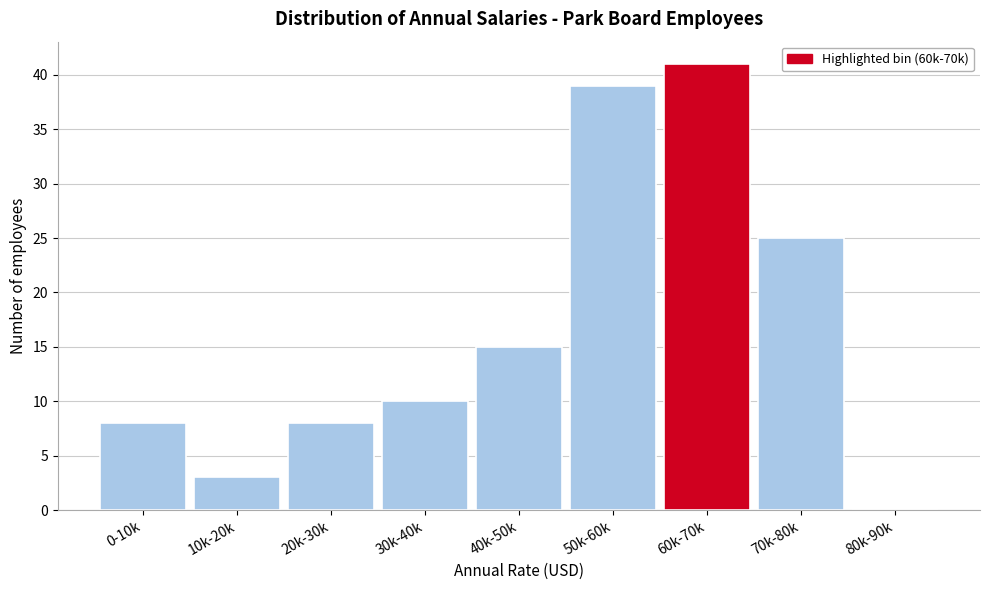

Reading right to left, transcribe all the data shown in this chart.

80k-90k=0	70k-80k=25	60k-70k=41	50k-60k=39	40k-50k=15	30k-40k=10	20k-30k=8	10k-20k=3	0-10k=8